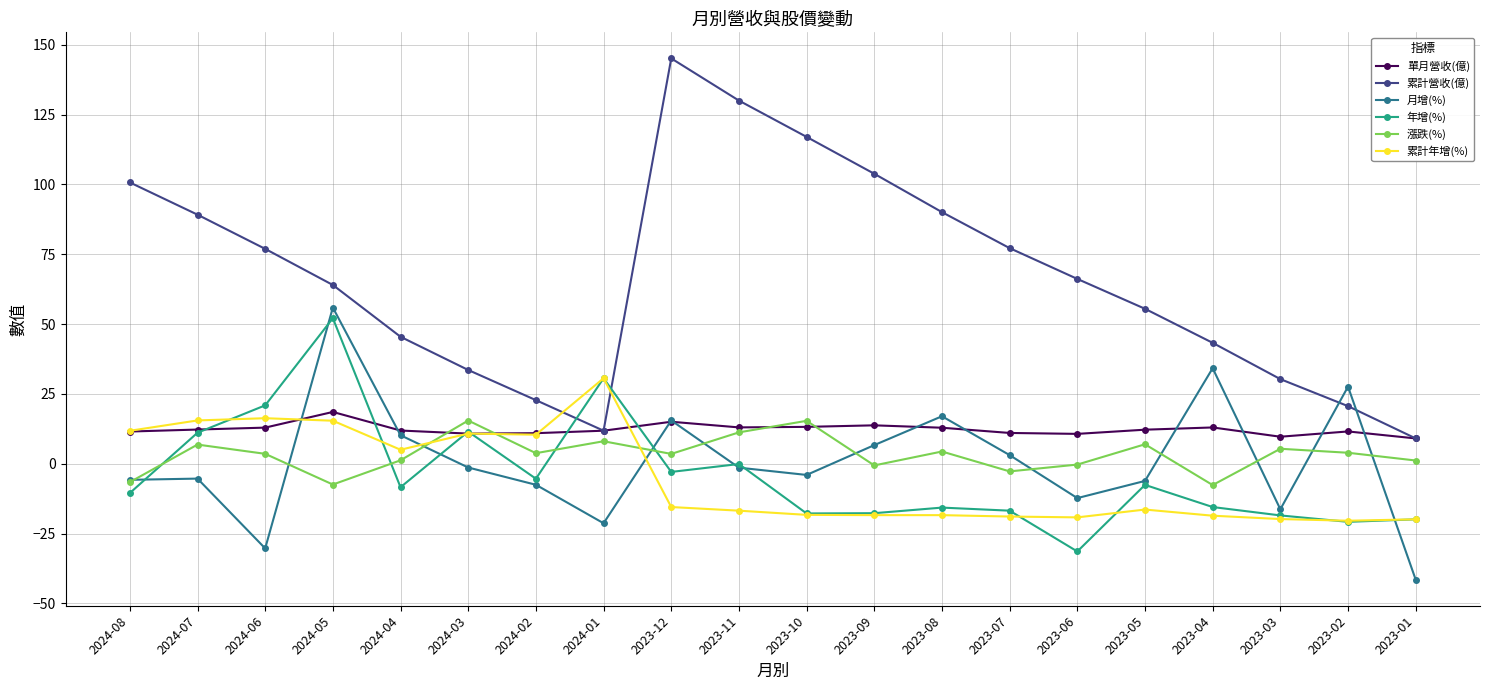

Count the number of data series in this chart.

6